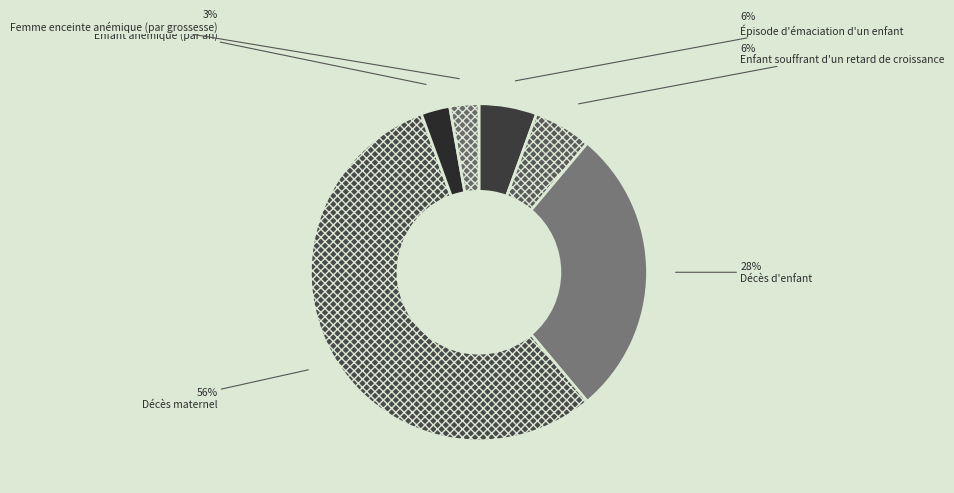

Count the number of slices in the pie.

6